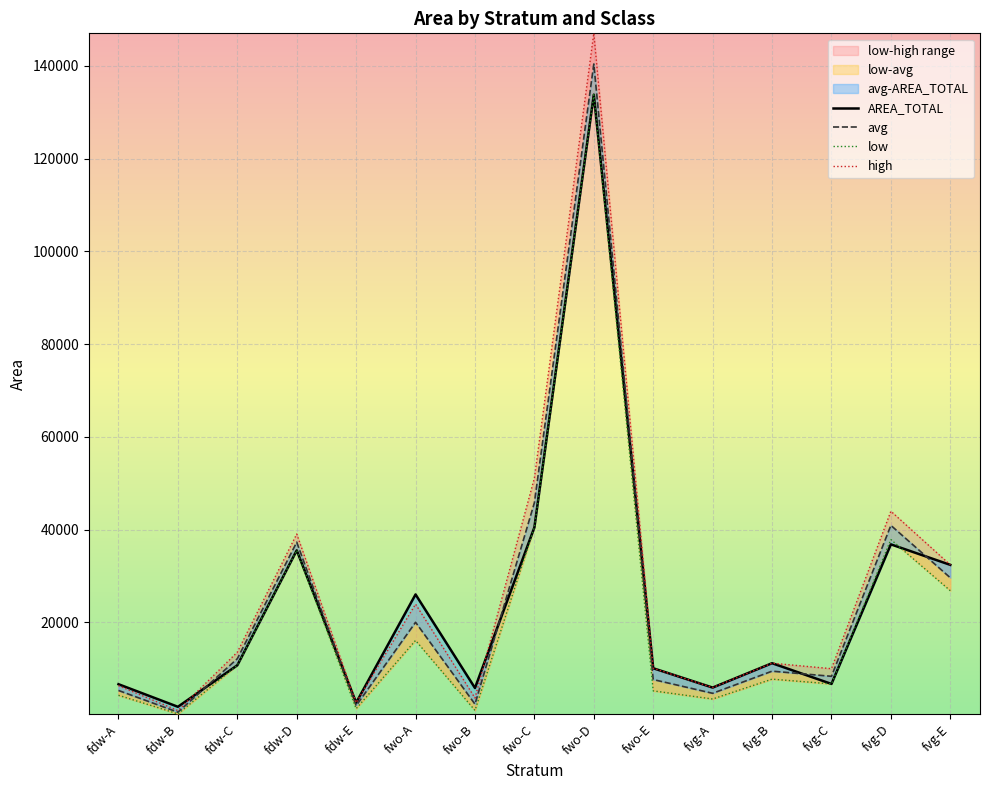

What is the label of the 11th point from the left?

fvg-A